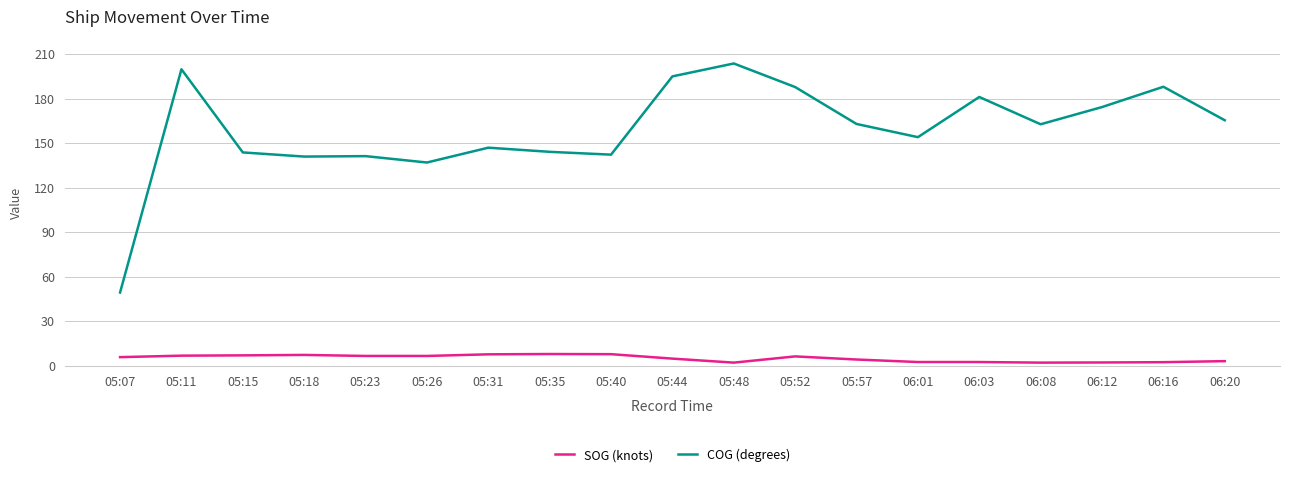

Which series has the largest total across all categories?

COG (degrees)